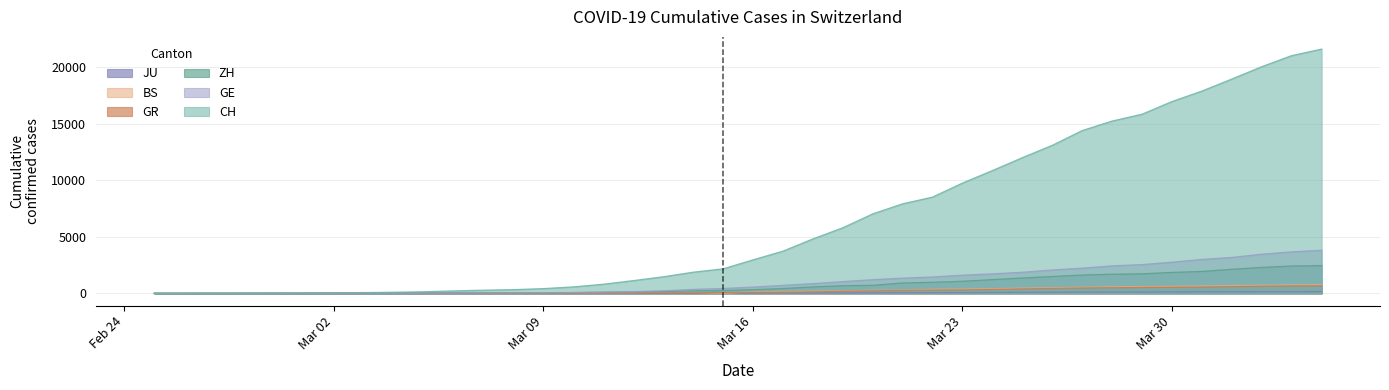

At 2020-03-22, list the series in order from smallest to largest.

JU, GR, BS, ZH, GE, CH